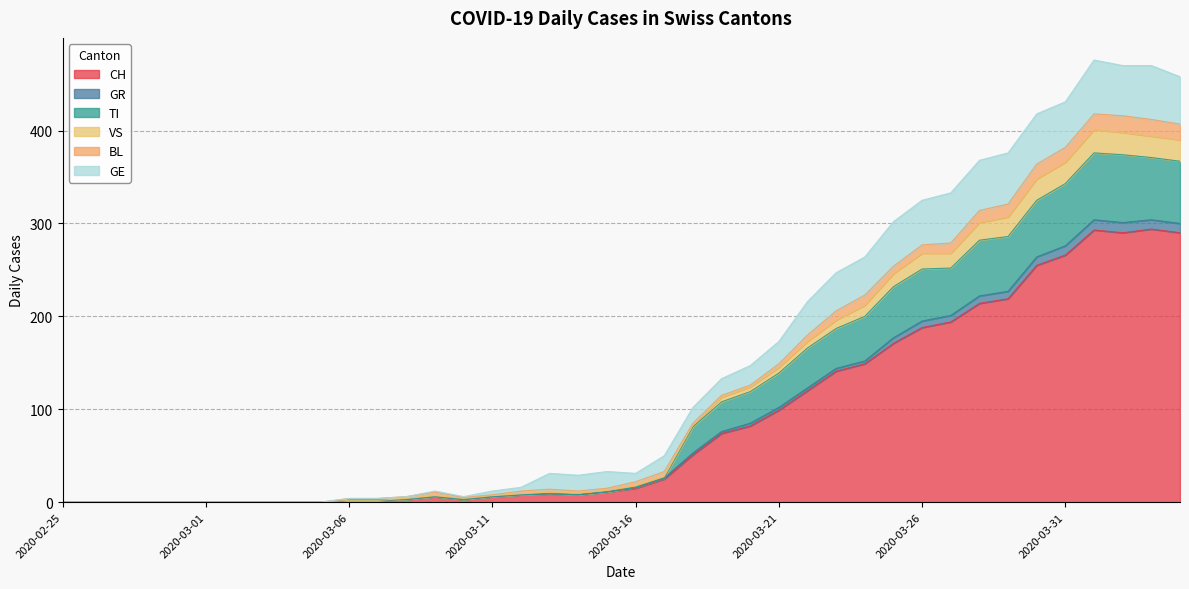

How many interior local valleys does the VS series have?

2